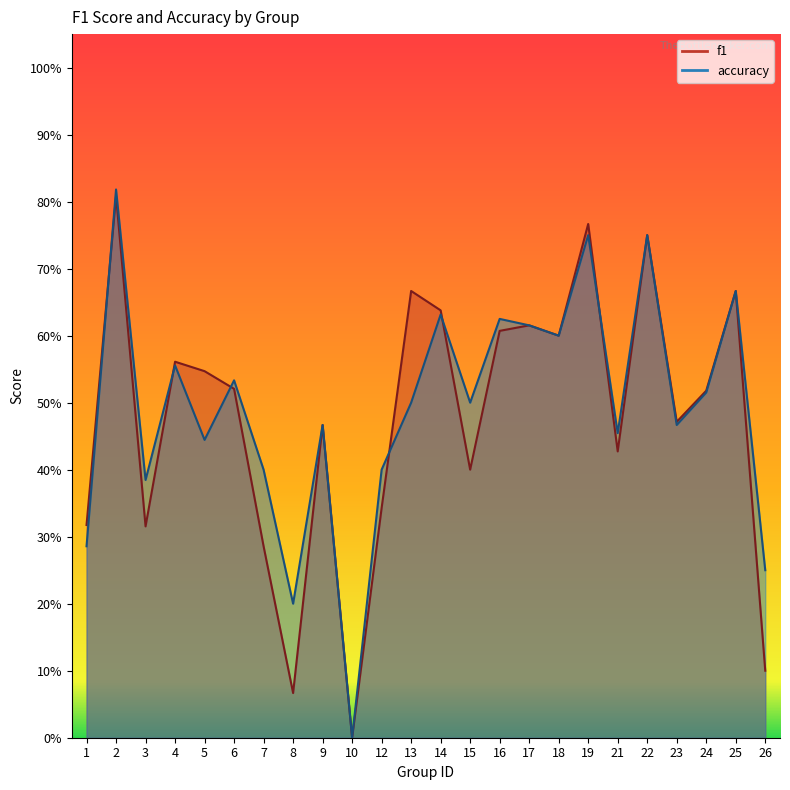

What are all the series names shown in the legend?

f1, accuracy